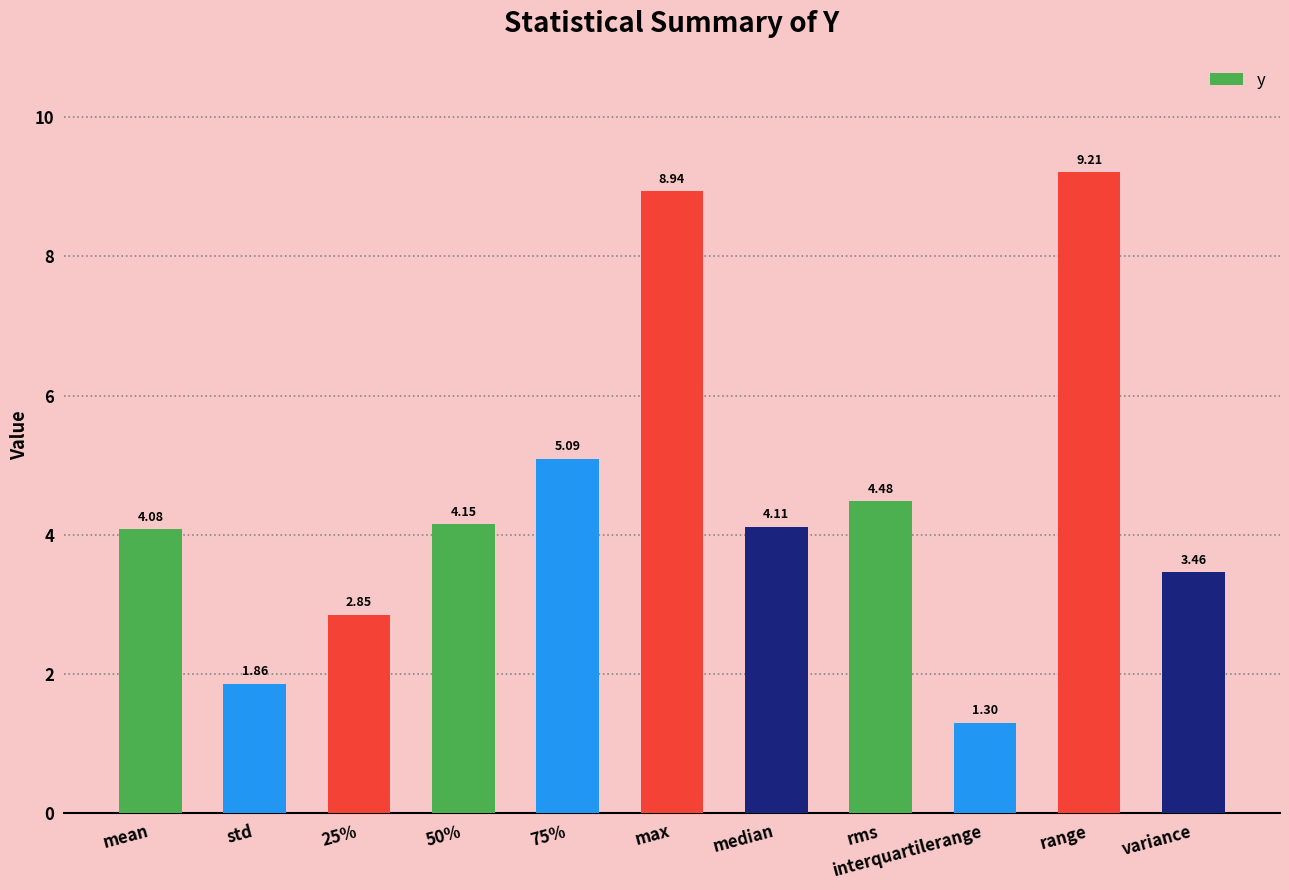

What is the minimum value shown in the chart?

1.3